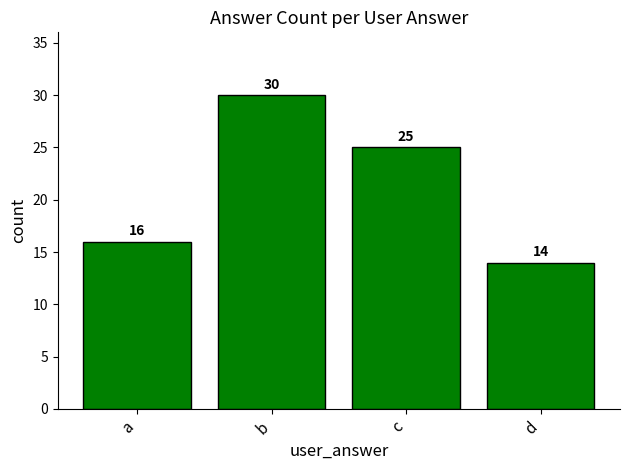

Rank the categories by value from lowest to highest.

d, a, c, b